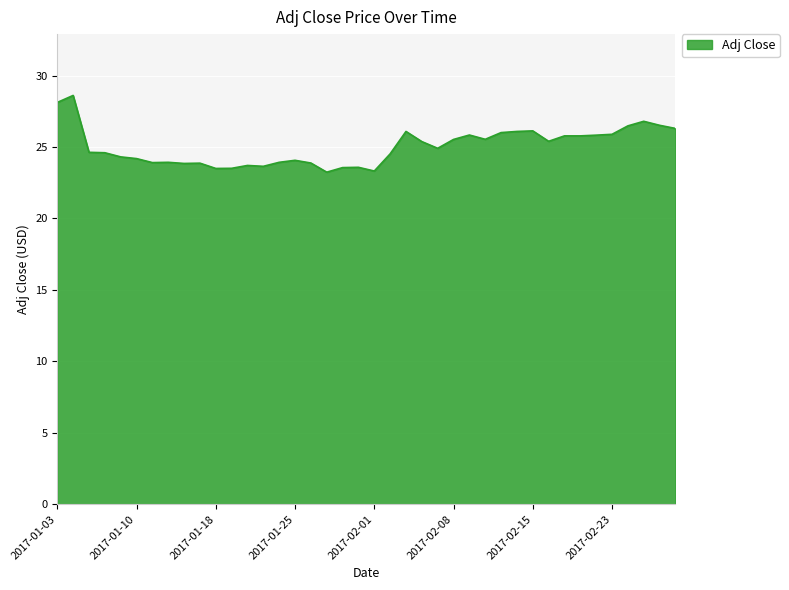

What is the smallest value displayed?

23.2